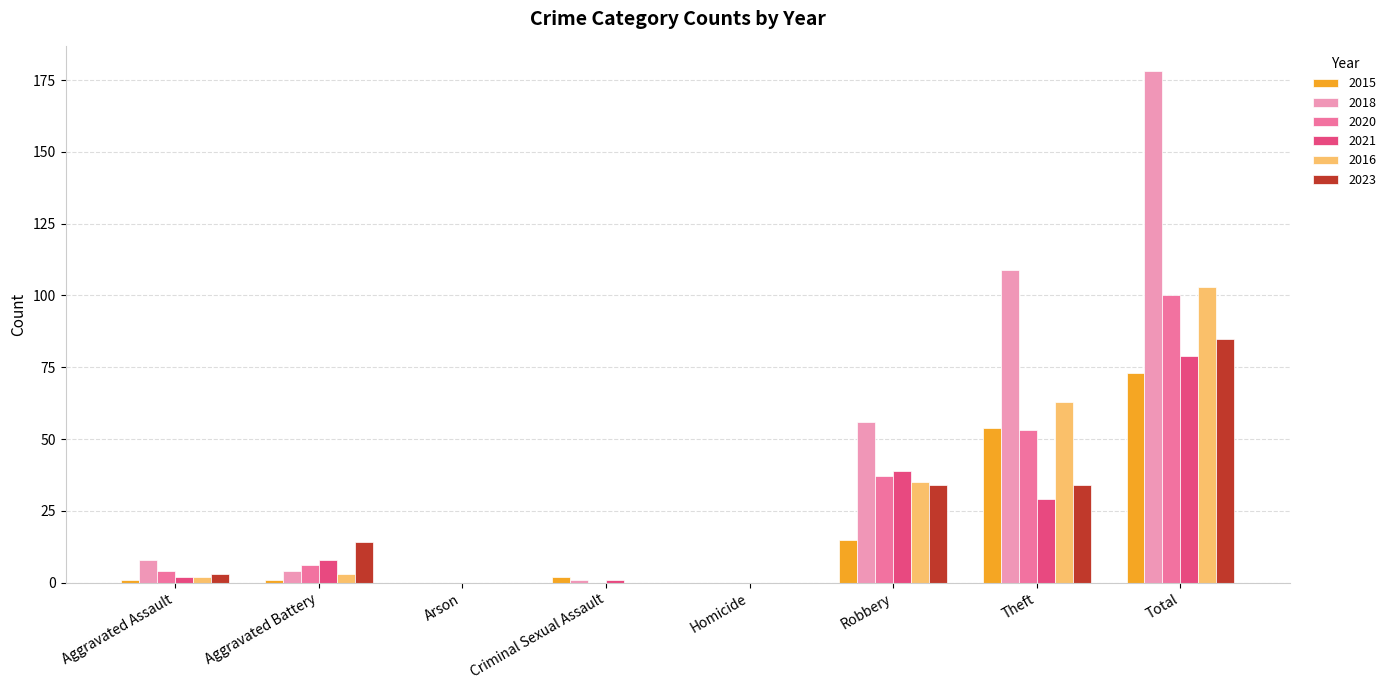

The 2023 series shows 18 at Theft. True or false?

False